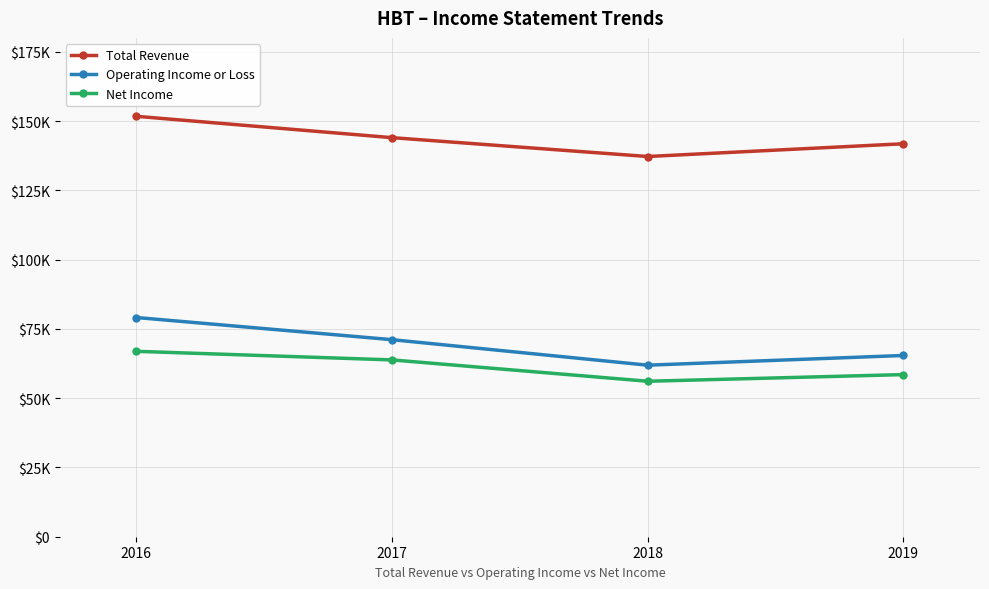

Rank the series at 2016 from lowest to highest value.

Net Income, Operating Income or Loss, Total Revenue